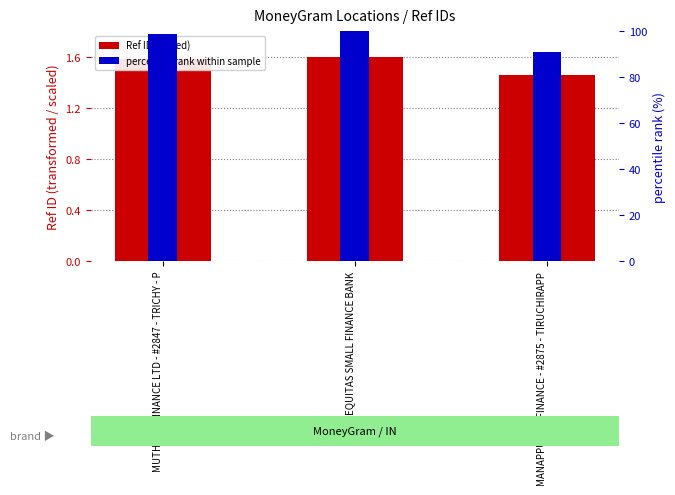

Which series changed the most between MUTHOOT FINANCE LTD - #2847 - TRICHY - P and EQUITAS SMALL FINANCE BANK?

percentile rank within sample